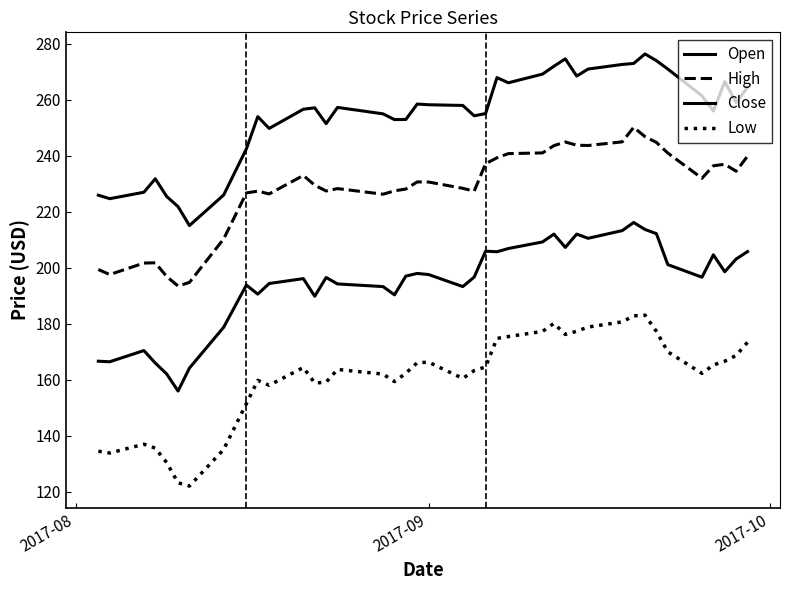

How many distinct data groups are displayed?

4